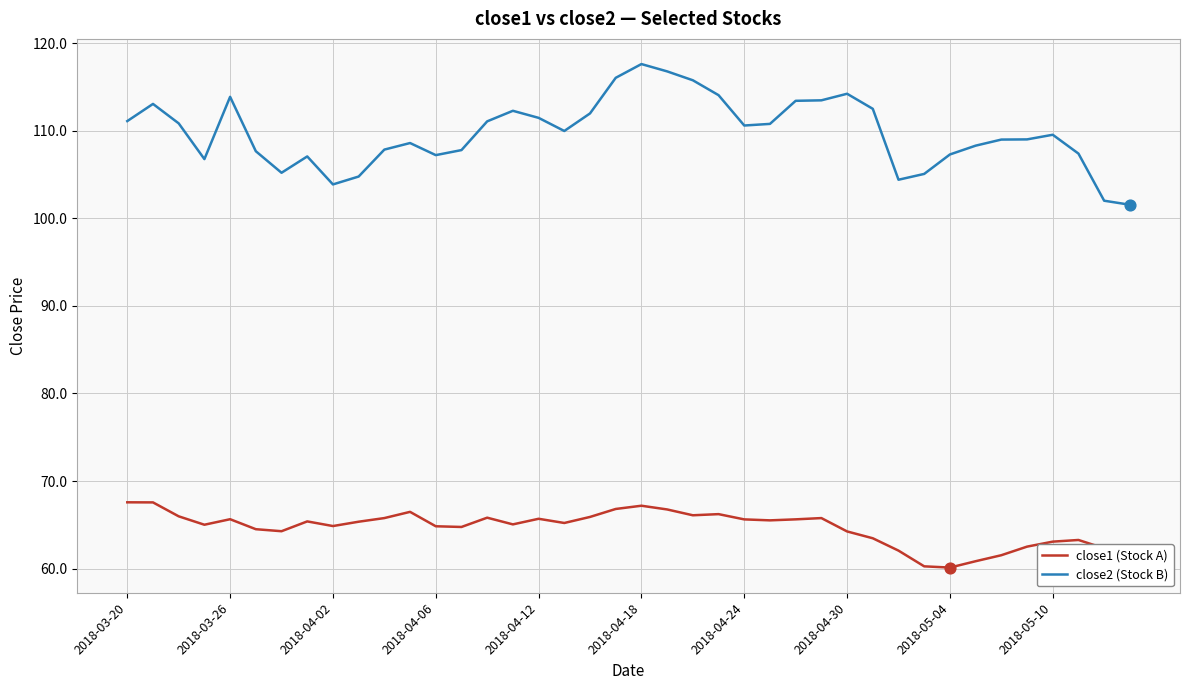

At how many categories does at least one series exceed 77?

40